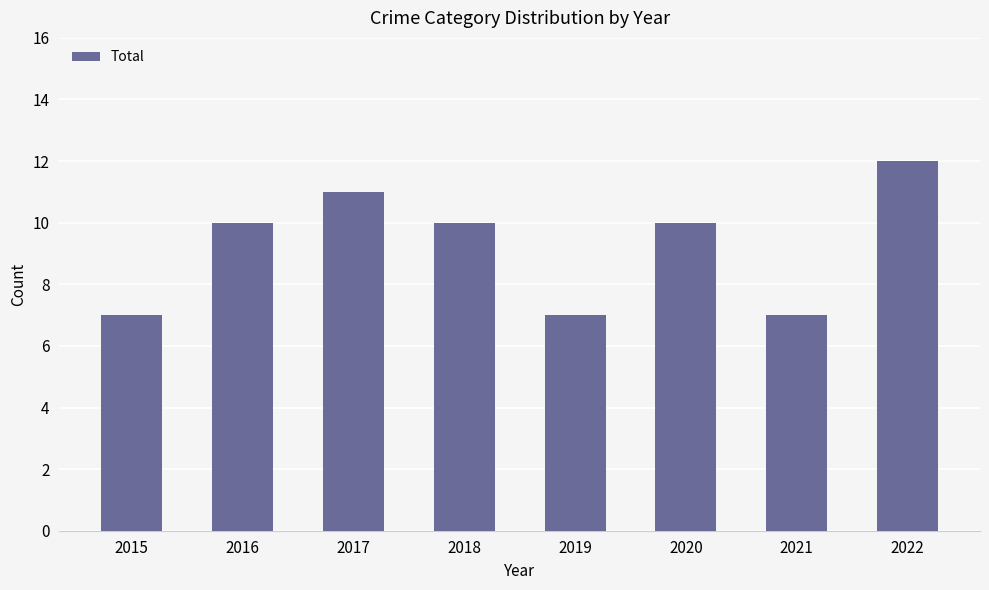

What is the difference between the maximum and minimum values?

5